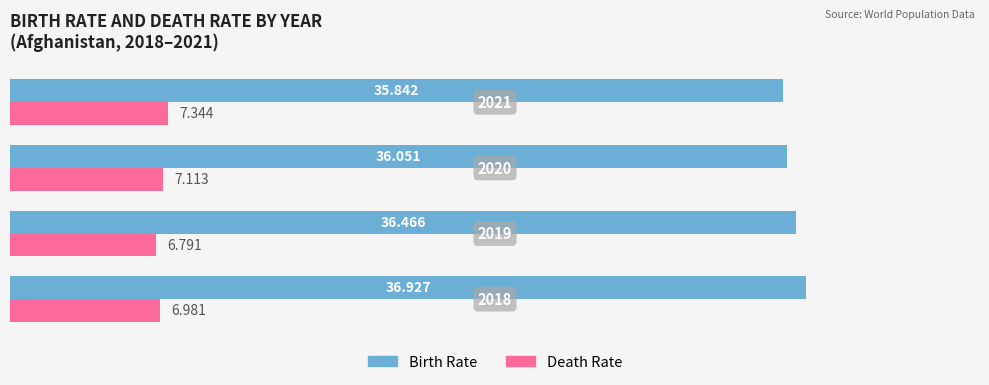

Rank the series by their maximum value, from lowest to highest.

Death Rate, Birth Rate